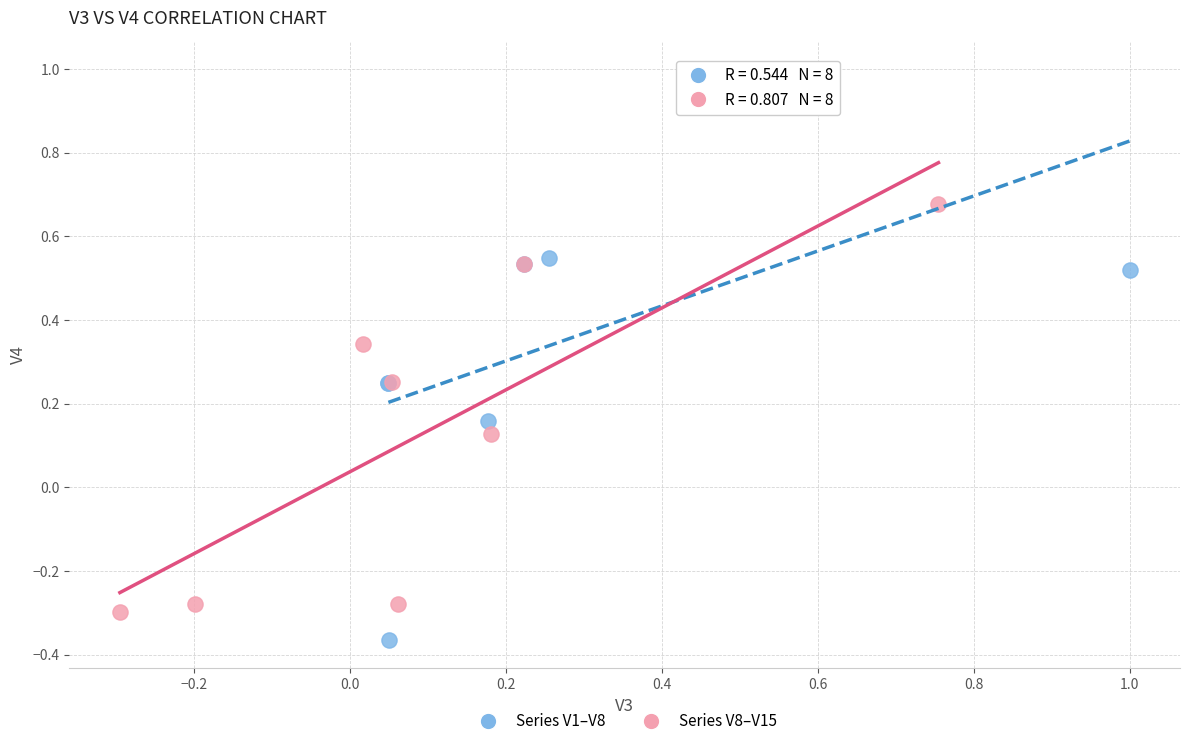

Which series reaches the maximum Y coordinate?

Series V1–V8